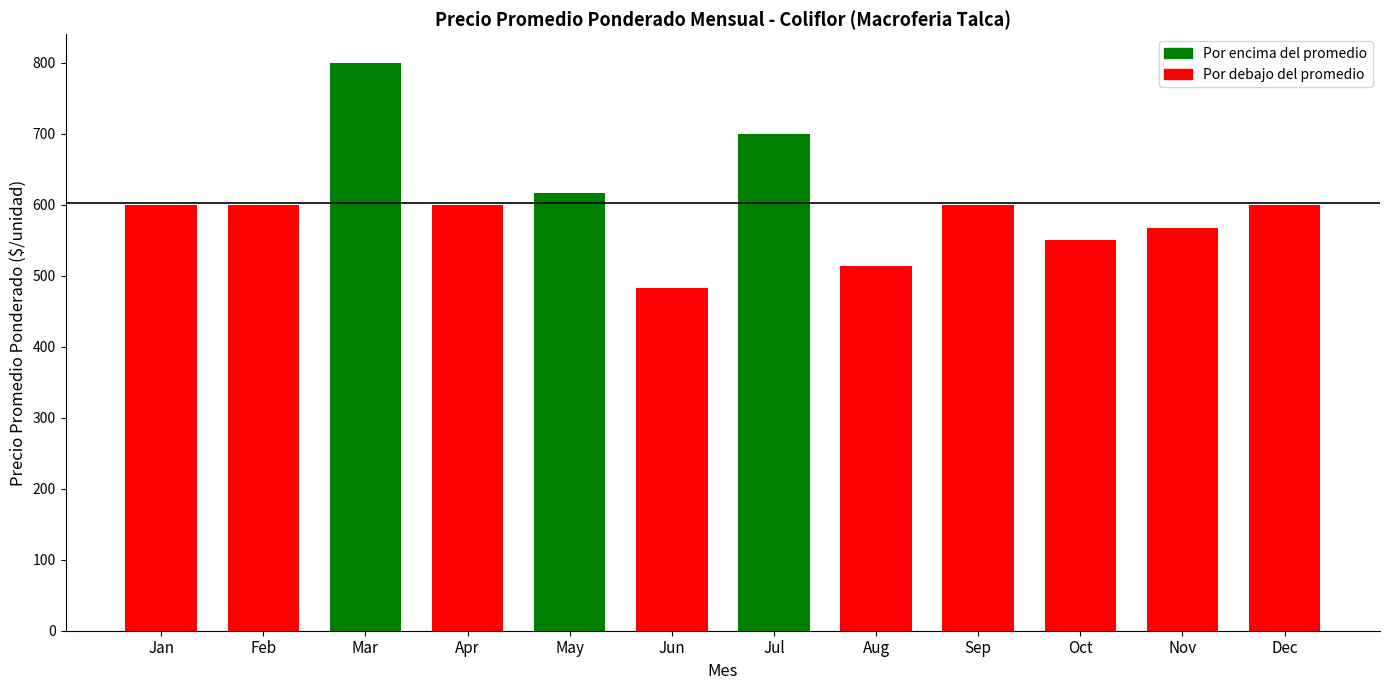

Reading left to right, list all the values displayed in this chart.

600	600	800	600	617	483	700	513	600	550	567	600